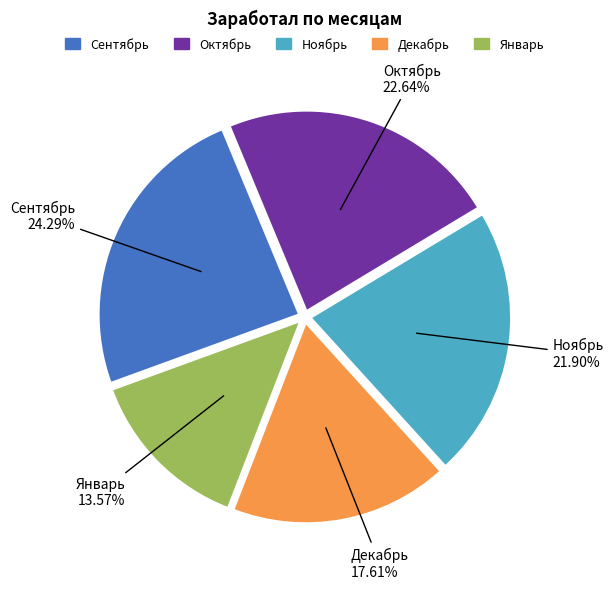

To the nearest percent, what portion does Январь represent?

14%